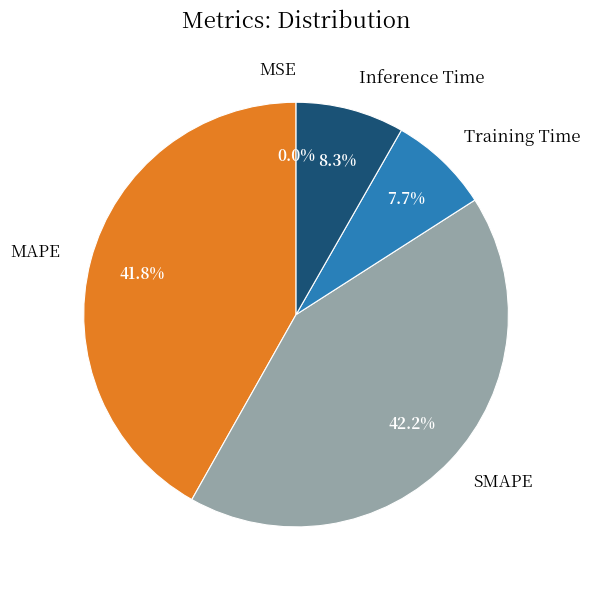

Which has a higher value, Inference Time or MAPE?

MAPE